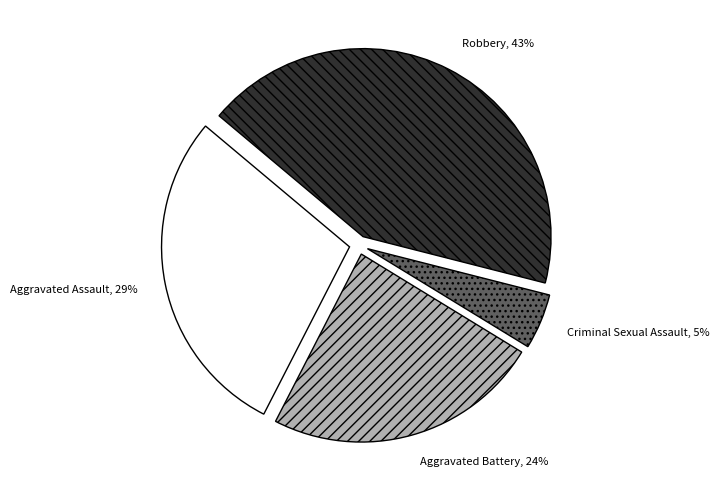

Does any single category account for the majority?

No